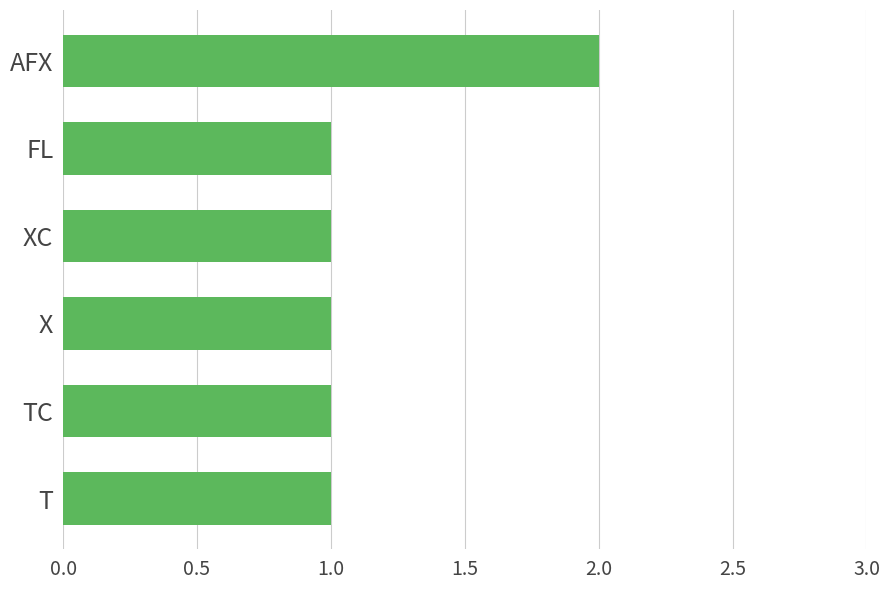

Approximately how many times larger is the value at T compared to AFX?

0.5